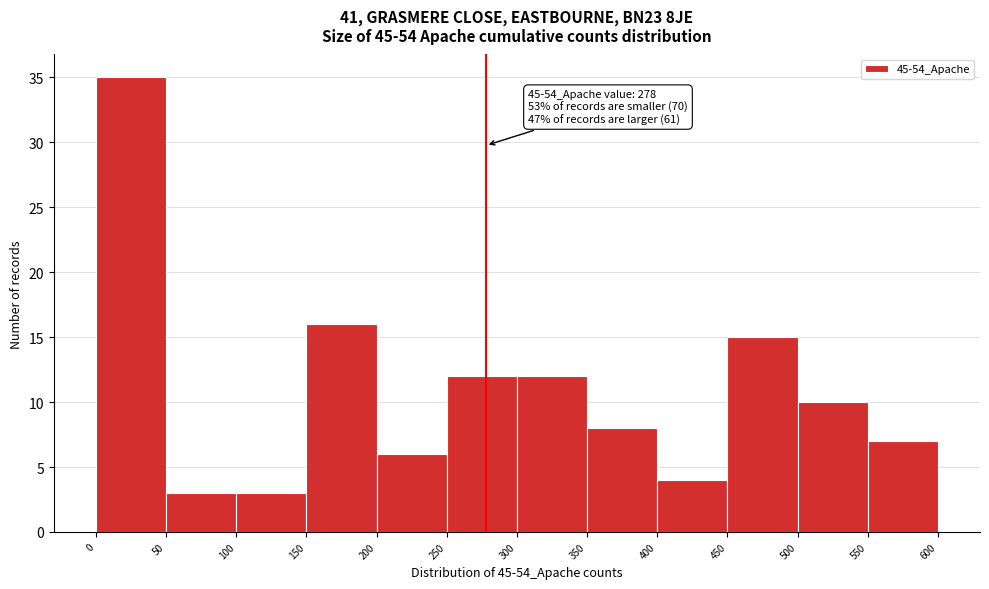

Over which range of the x-axis is the bar tallest?

0 to 50